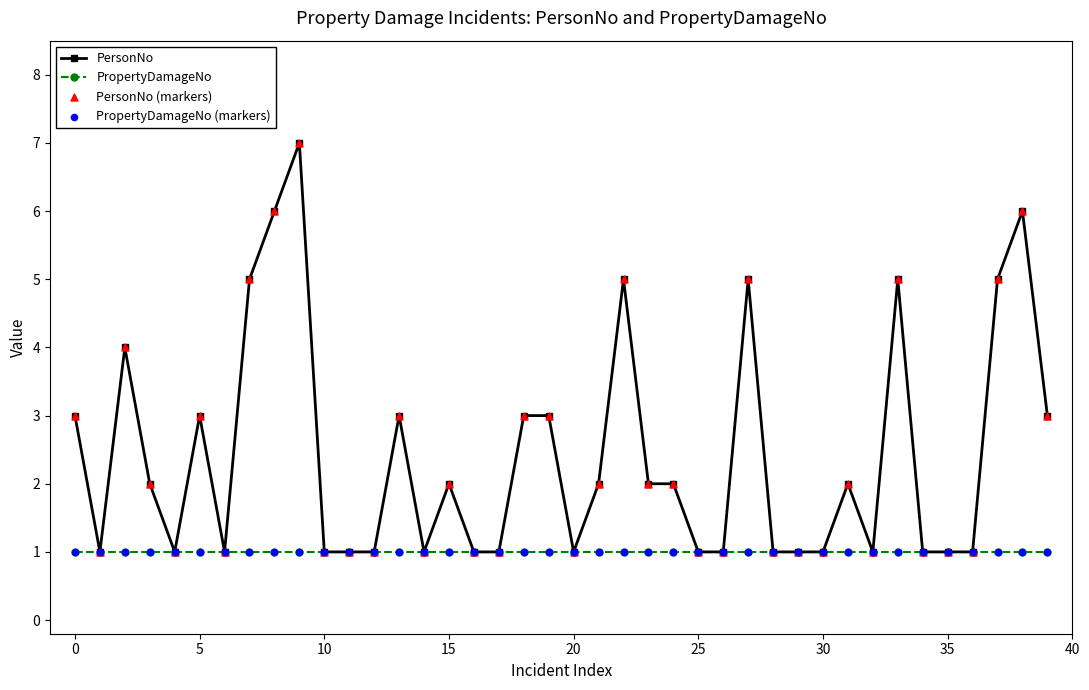

Which series has the largest total across all categories?

PersonNo